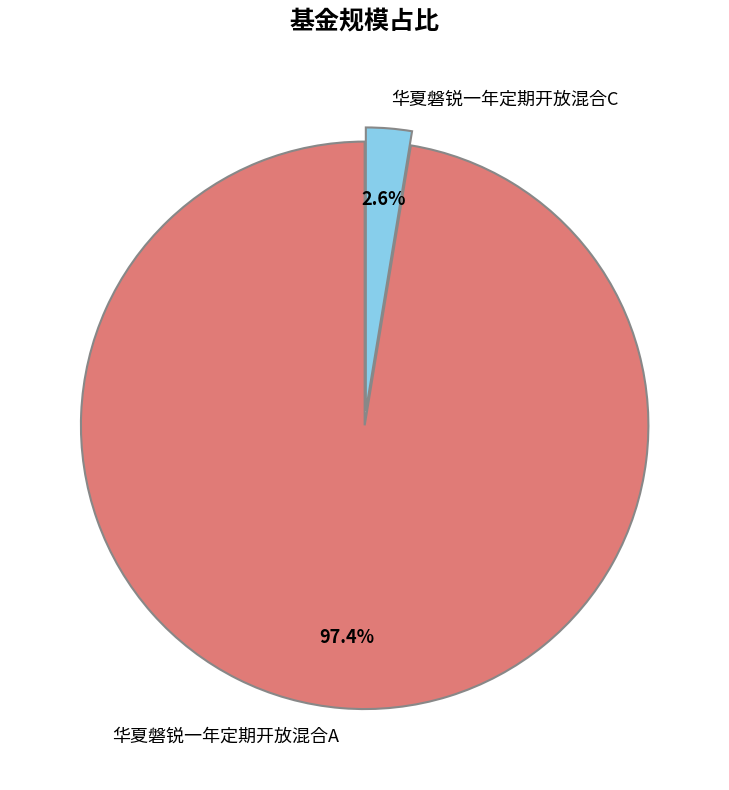

To the nearest percent, what portion does 华夏磐锐一年定期开放混合A represent?

97%